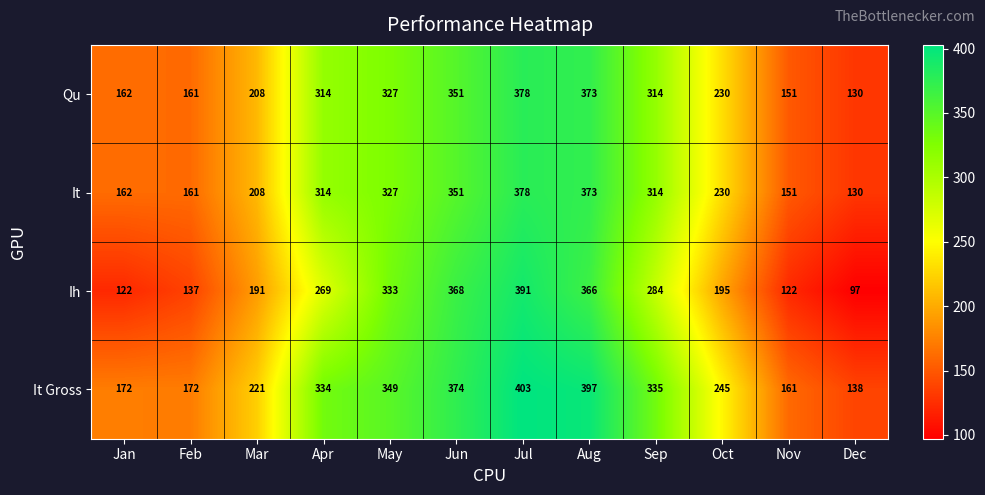

Which series has the largest range (max minus min)?

Ih